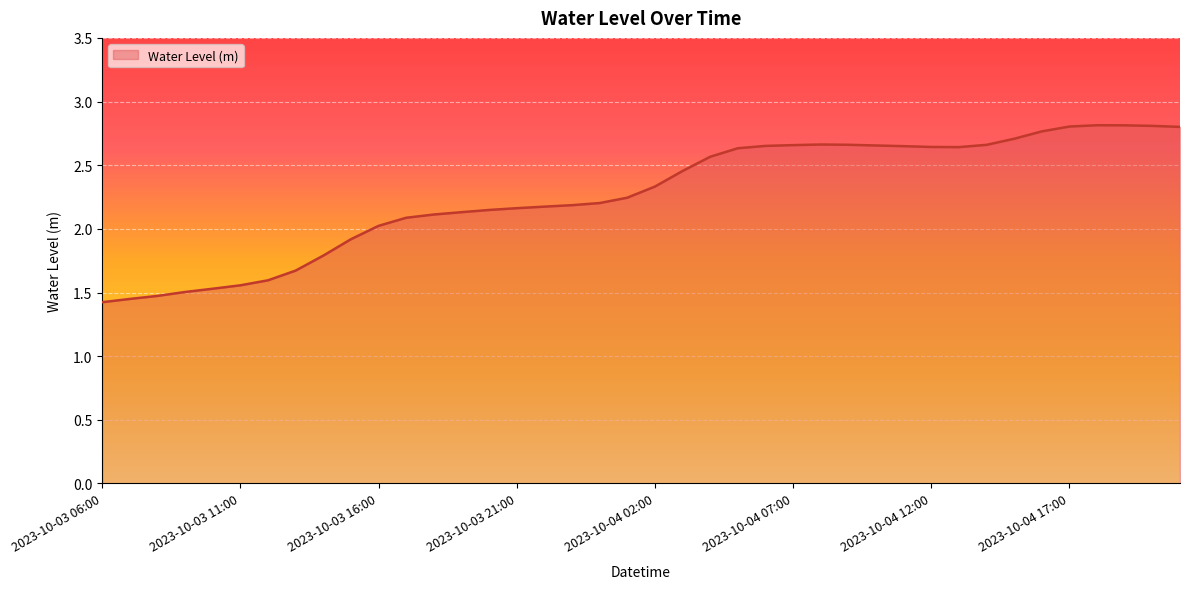

What is the greatest value displayed?

2.8